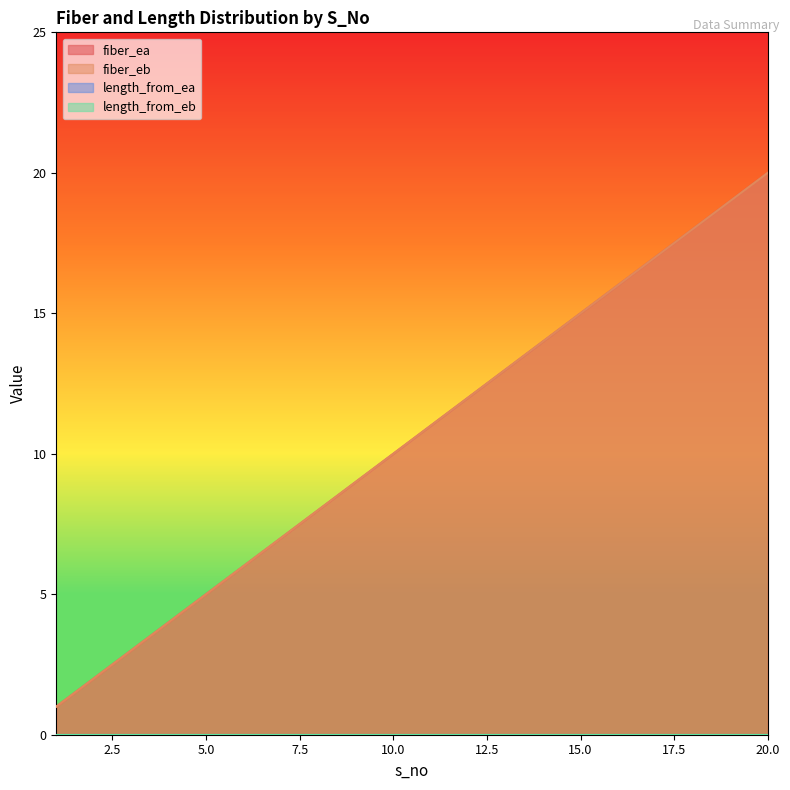

Is the value of fiber_ea at 2 greater than the value of fiber_eb at 9?

No